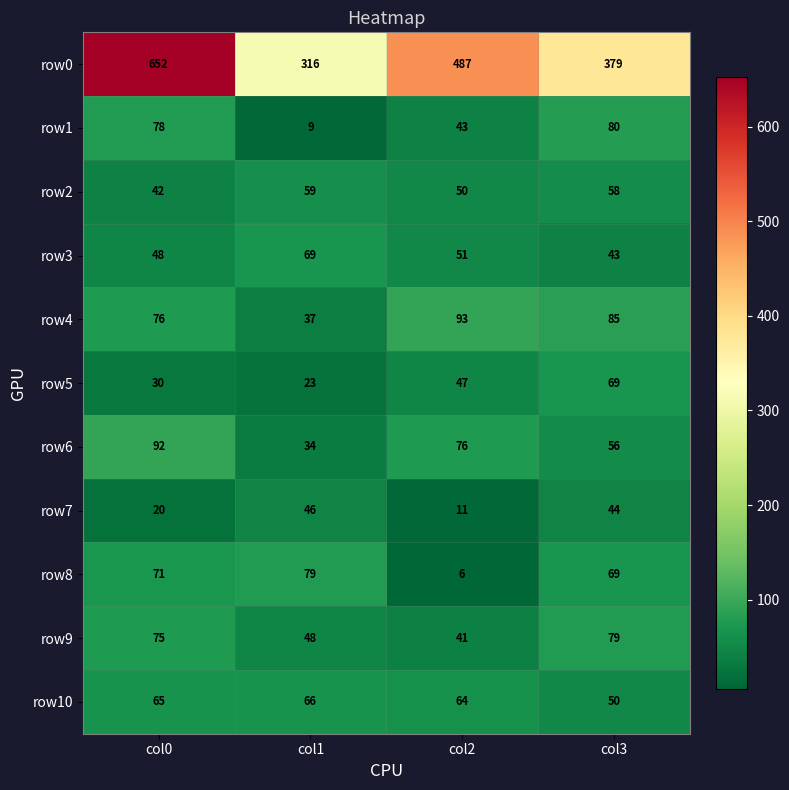

At which category is the sum across all series the highest?

col0